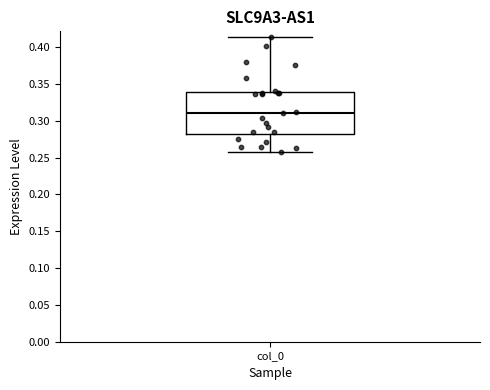

Transcribe this box plot: give where the median line is, the range the box spans, and where the two whiskers end, as read against the y-axis. The values are not printed on the chart, so give them approximately, as read against the axis.

median 0.310, box 0.280 to 0.340, whiskers 0.255 to 0.415